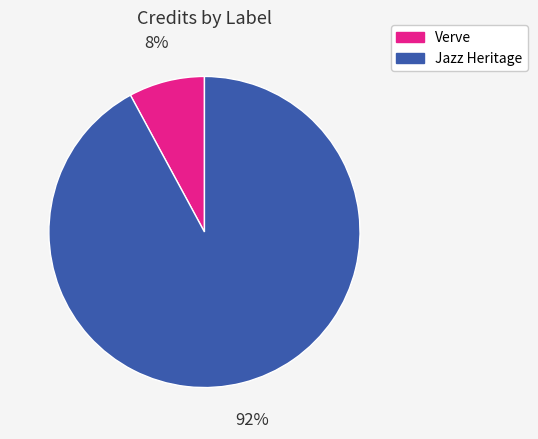

To the nearest percent, what is the difference between the largest and smallest slice percentages?

84%